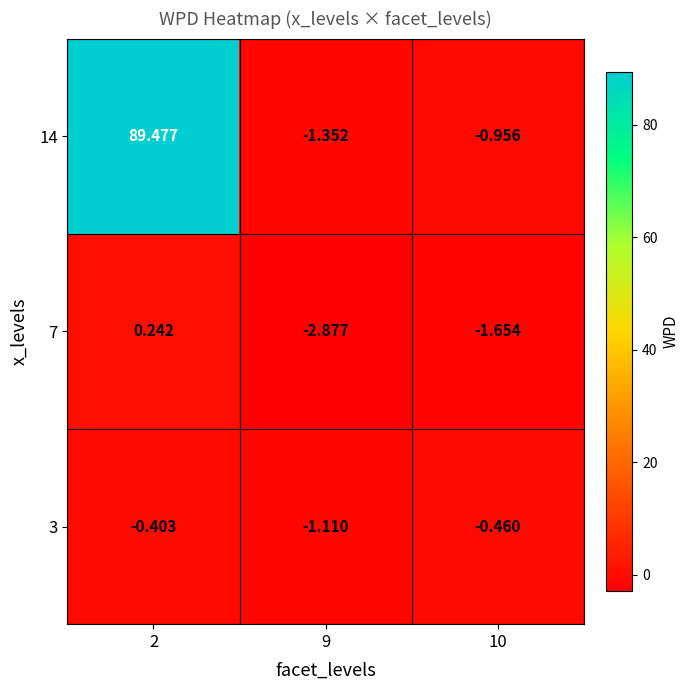

Is the value of 14 at 9 greater than the value of 3 at 10?

No